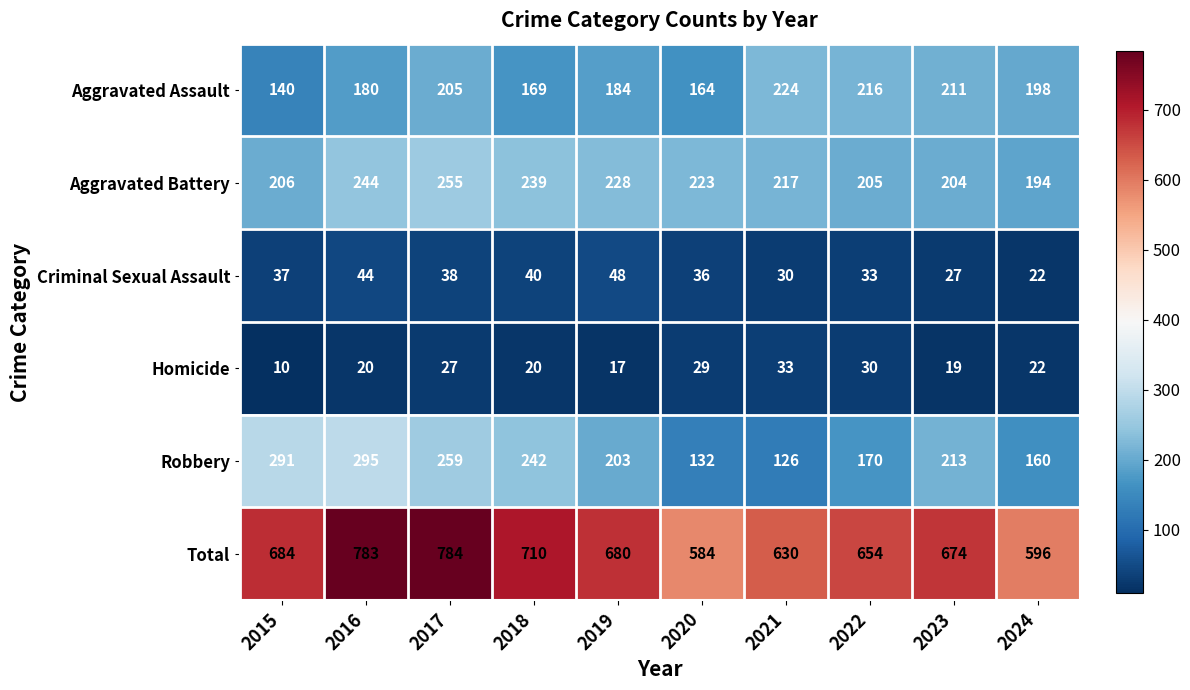

What is the smallest value displayed?

10